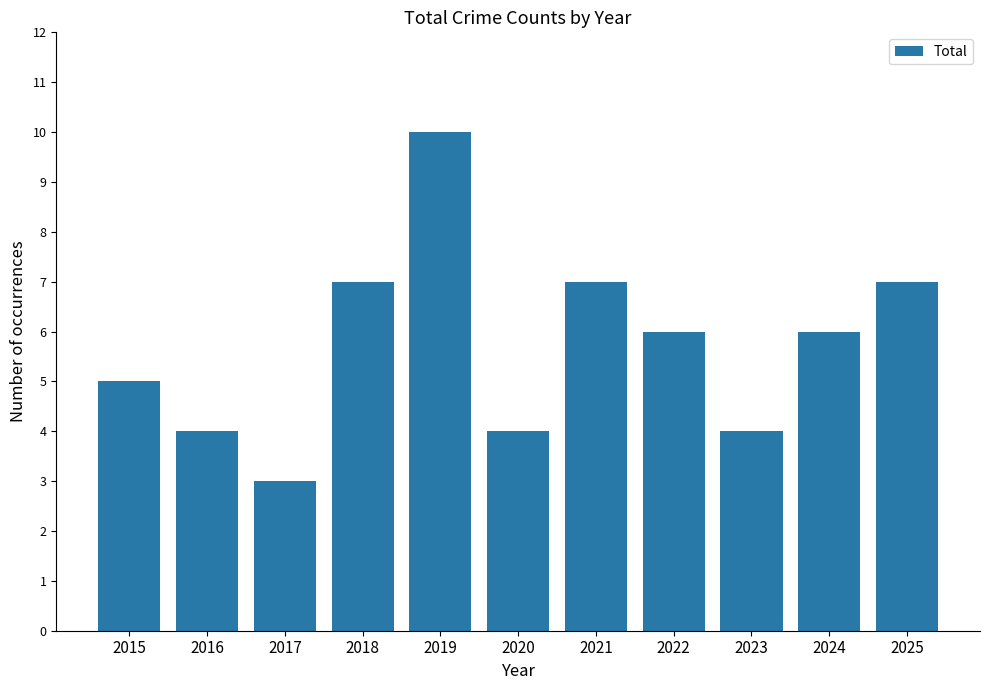

What is the value of the 7th bar from the left?

7